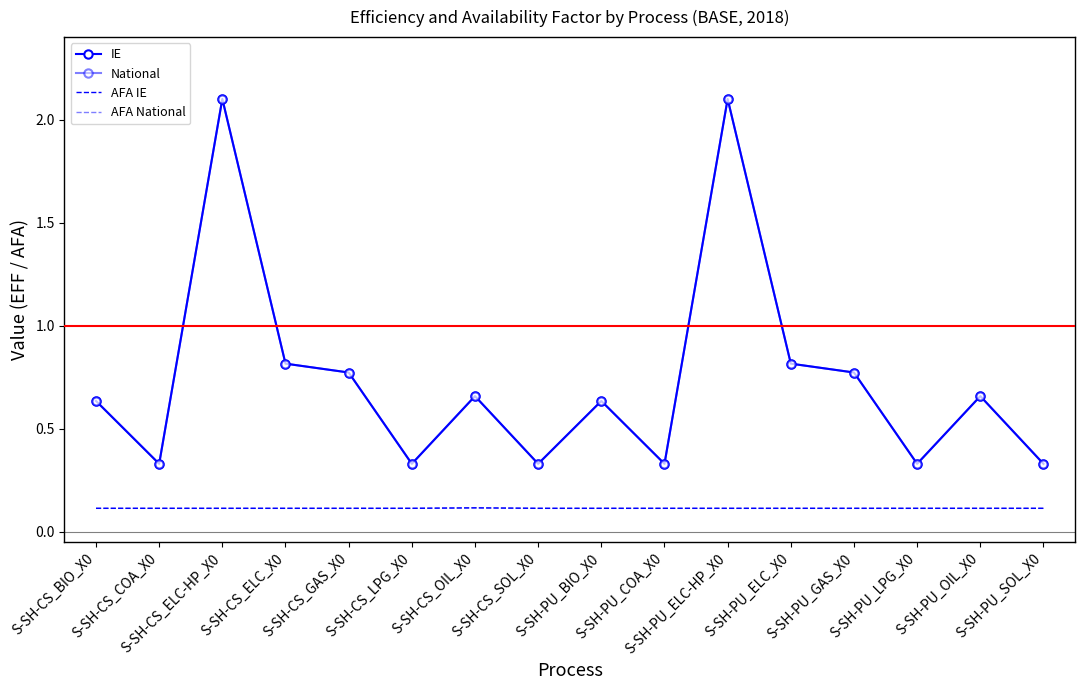

Which has a higher value, S-SH-CS_COA_X0 or S-SH-PU_ELC-HP_X0?

S-SH-PU_ELC-HP_X0